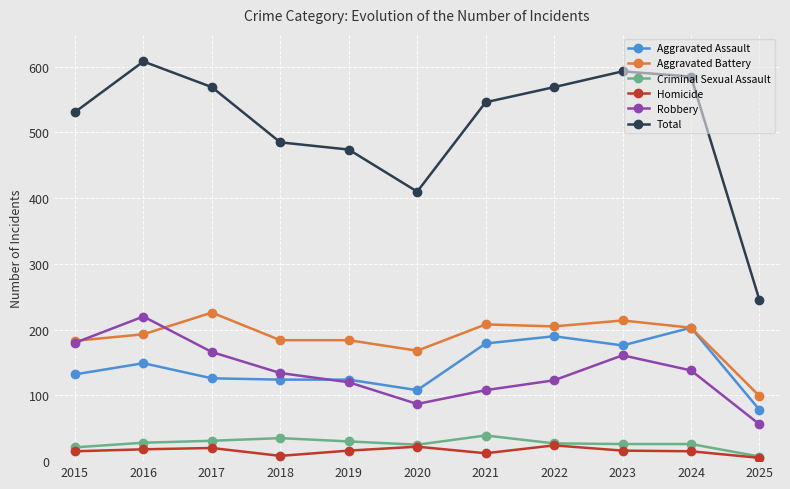

Which series has the widest spread of values?

Total